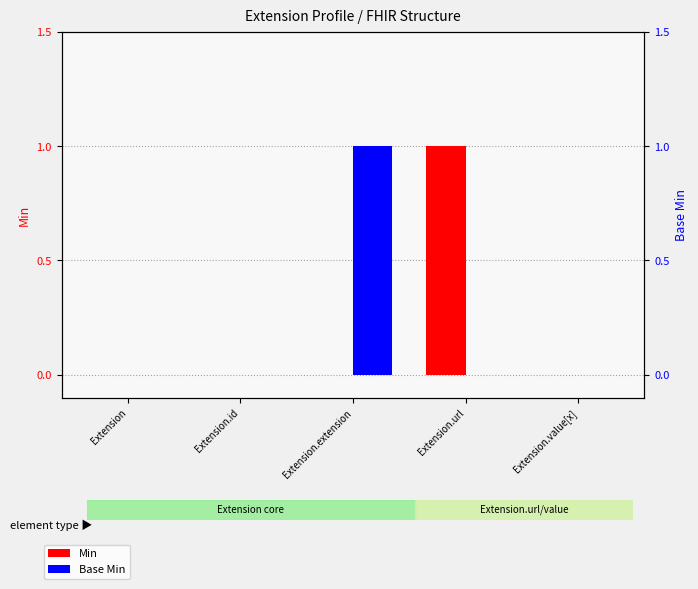

Count the Min values in the range 0 to 1.

5